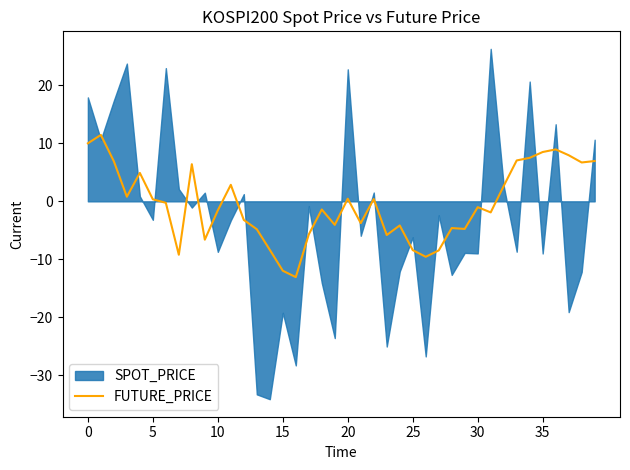

The FUTURE_PRICE series shows -1.0 at 30. True or false?

True